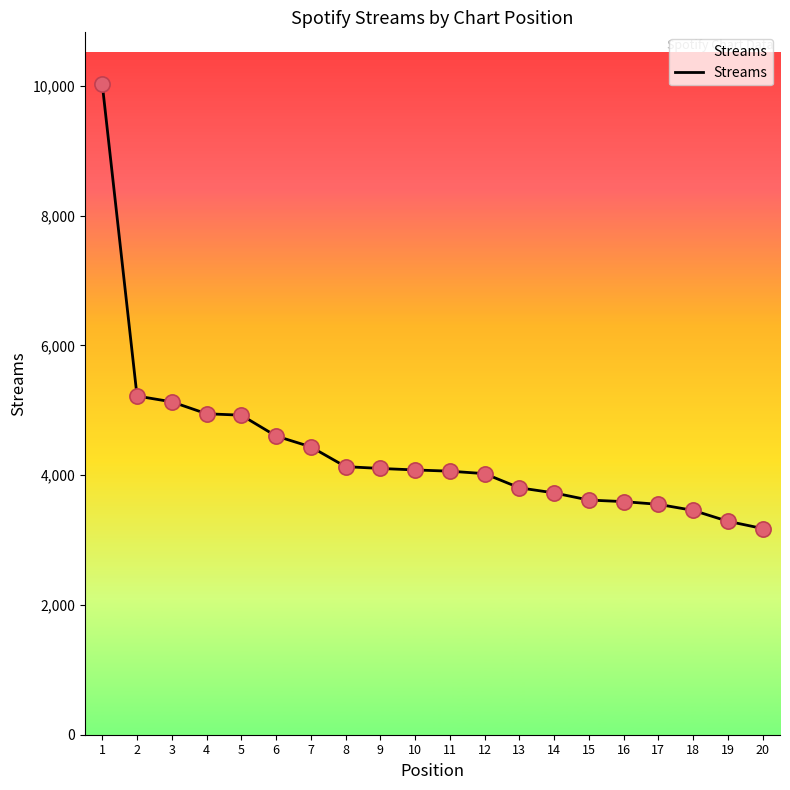

Between 13 and 6, which is larger?

6